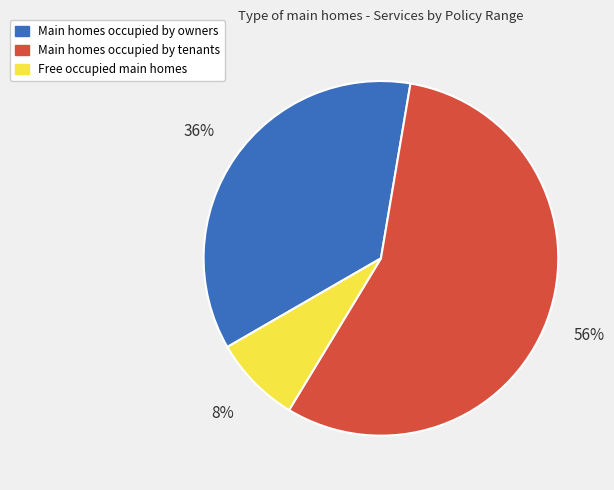

To the nearest percent, what is the difference between the largest and smallest slice percentages?

48%